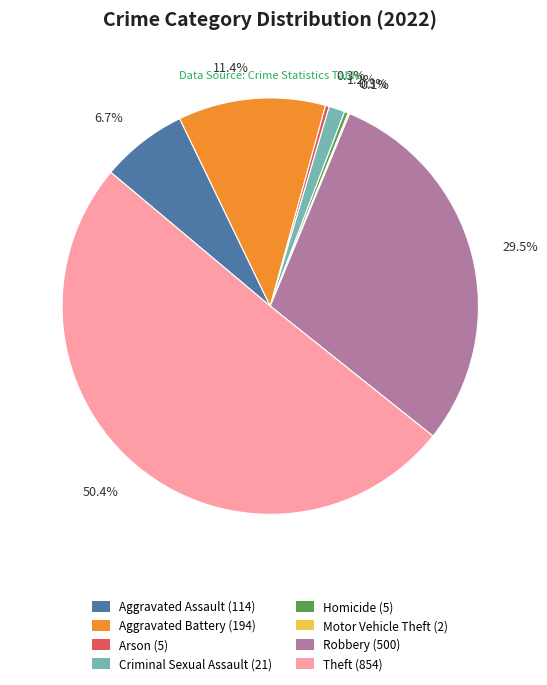

To the nearest percent, what percentage of the pie is Aggravated Assault?

7%